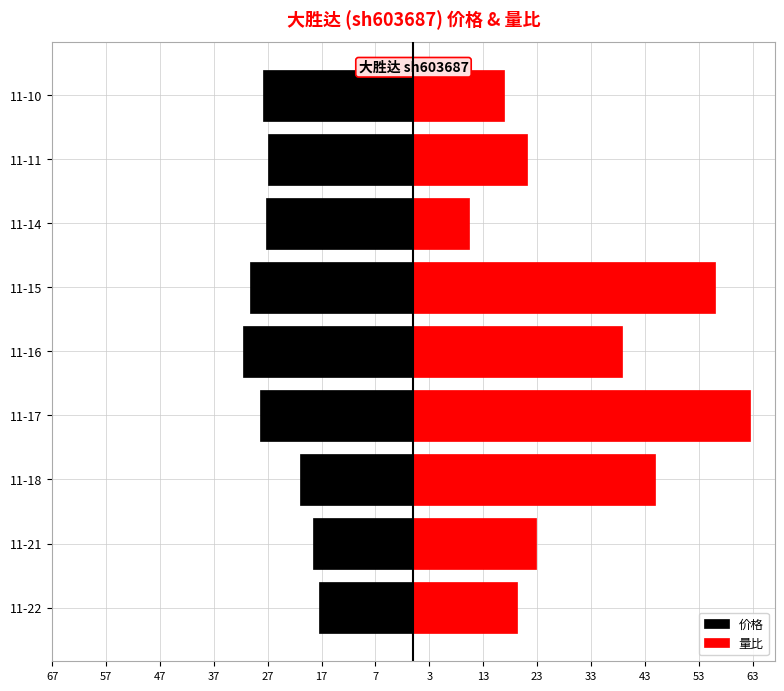

Does the chart contain stacked bars?

No